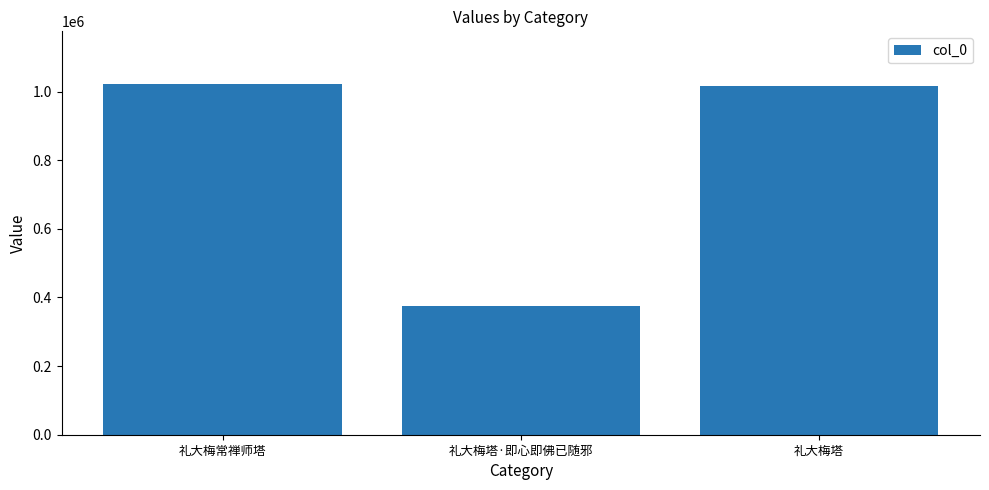

Count the number of categories in the chart.

3